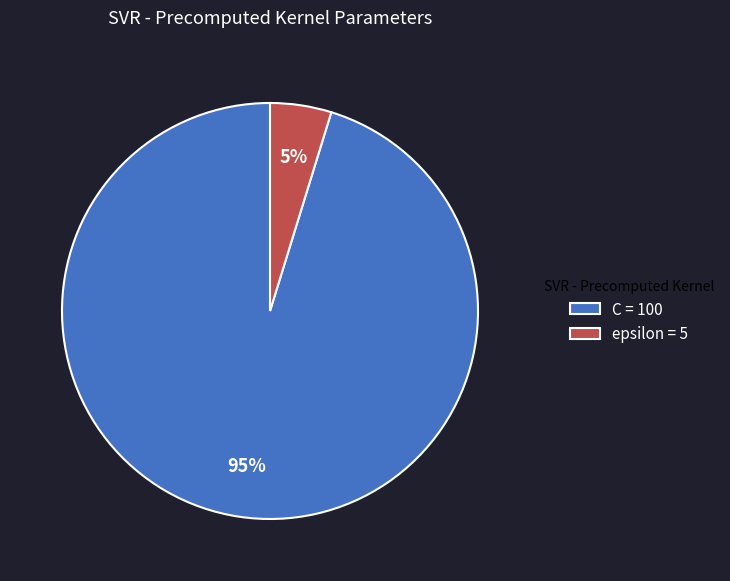

Combined, do C and epsilon account for over 50%?

Yes